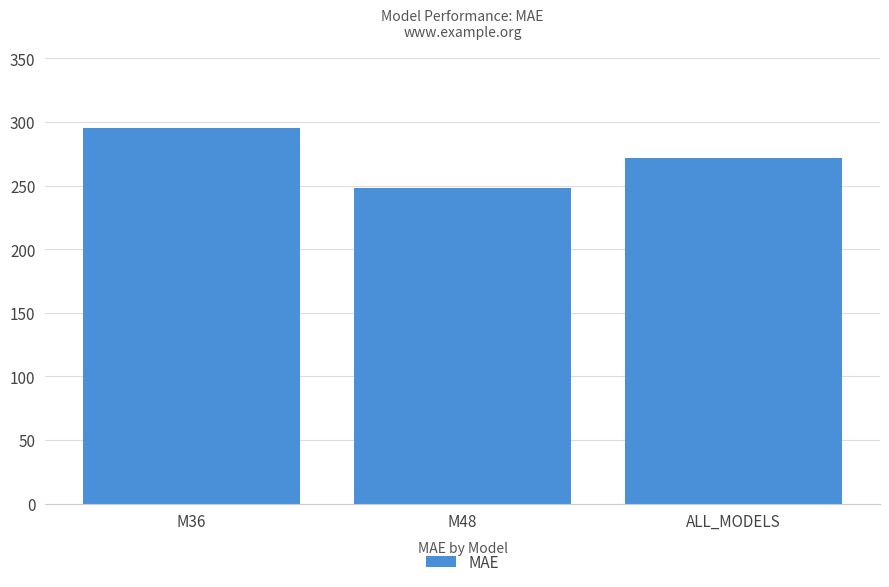

List the labels in order of value, largest first.

M36, ALL_MODELS, M48